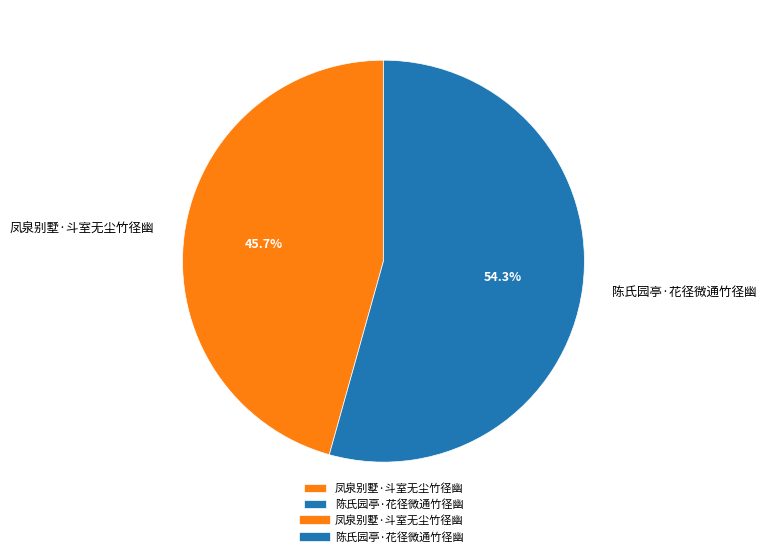

What is the ratio of the value at 陈氏园亭·花径微通竹径幽 to the value at 凤泉别墅·斗室无尘竹径幽?

1.2